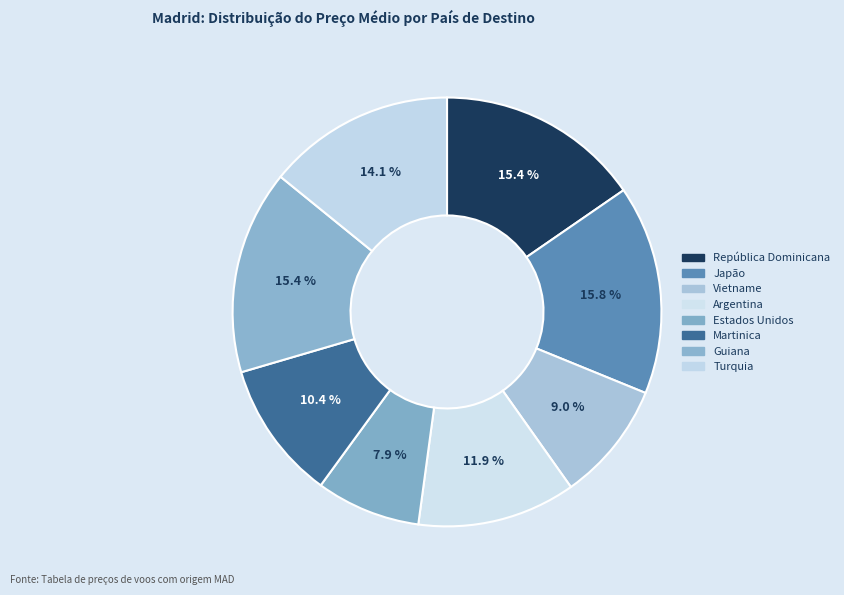

Approximately how many times larger is the value at Japão compared to Guiana?

1.0